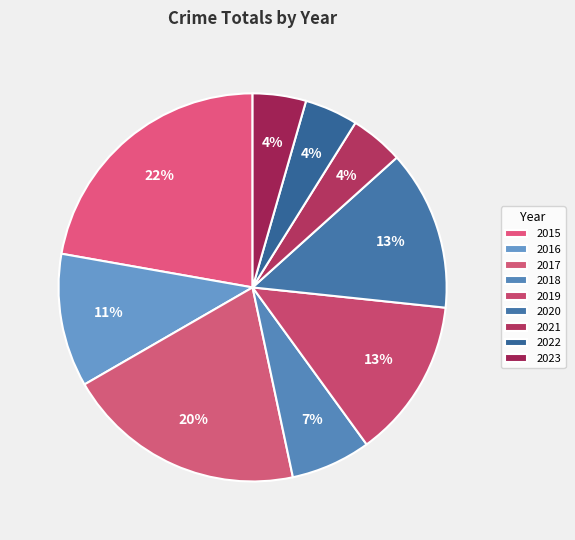

How much of the chart is everything except 2022?

95.6%